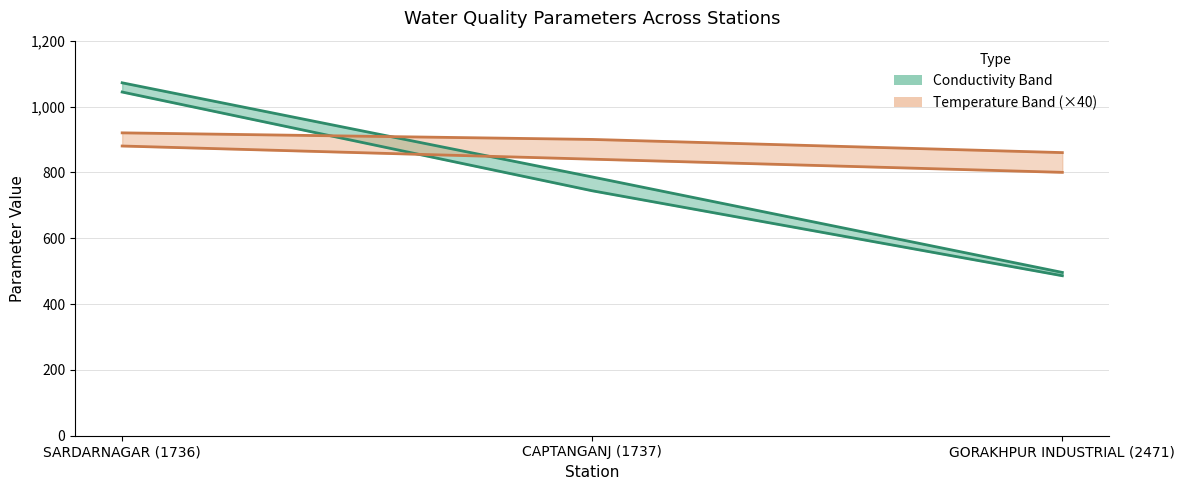

How many CONDUCTIVITY Max values are between 486 and 1044?

3